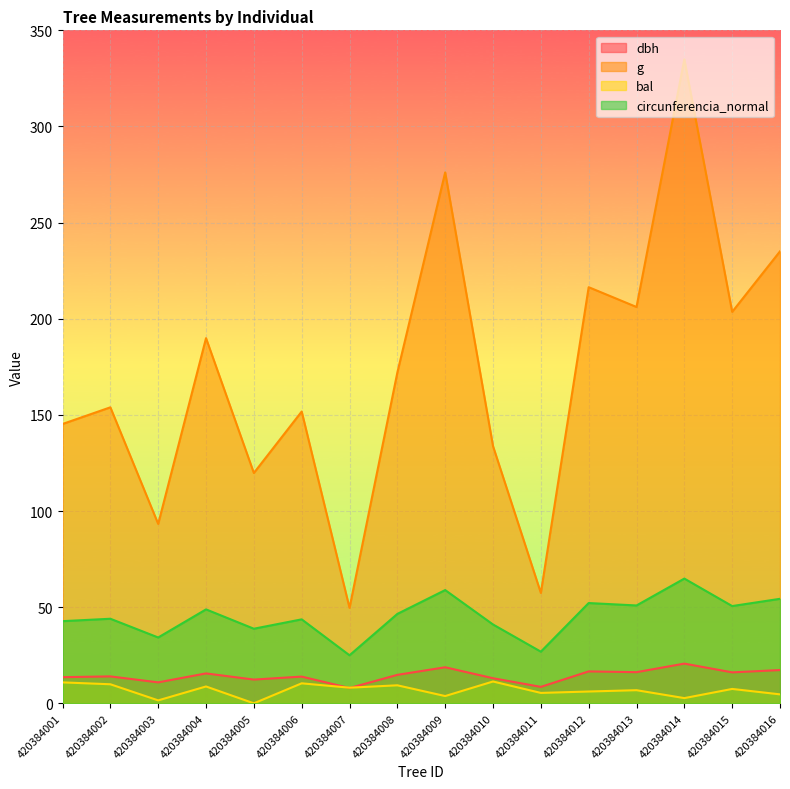

What is the difference between the maximum and minimum values in the bal series?

11.3